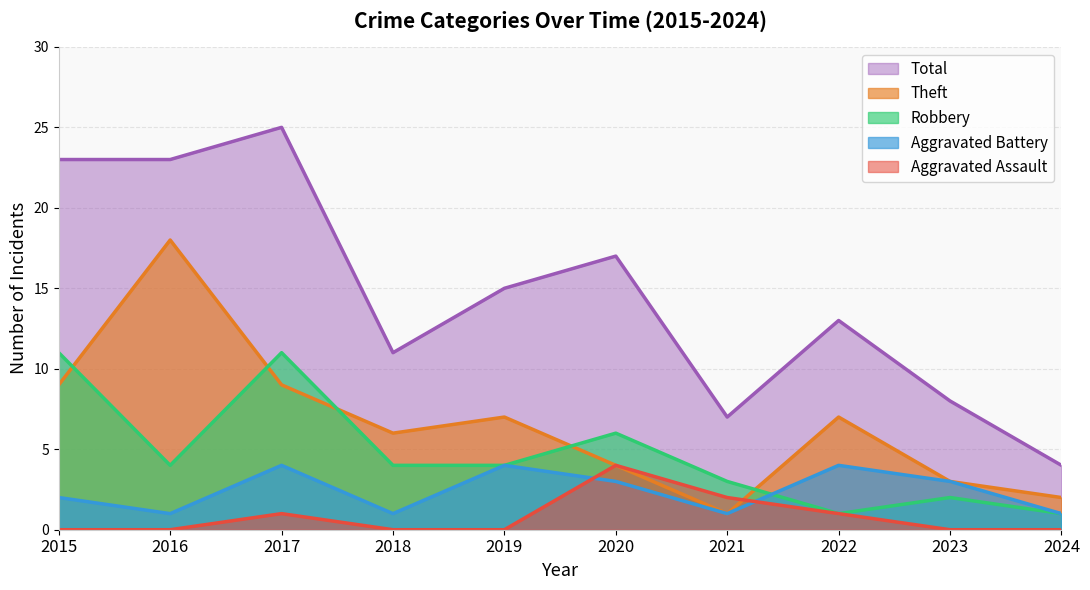

Reading right to left, extract all data points from this chart.

Aggravated Assault: 0	0	1	2	4	0	0	1	0	0
Aggravated Battery: 1	3	4	1	3	4	1	4	1	2
Robbery: 1	2	1	3	6	4	4	11	4	11
Theft: 2	3	7	1	4	7	6	9	18	9
Total: 4	8	13	7	17	15	11	25	23	23